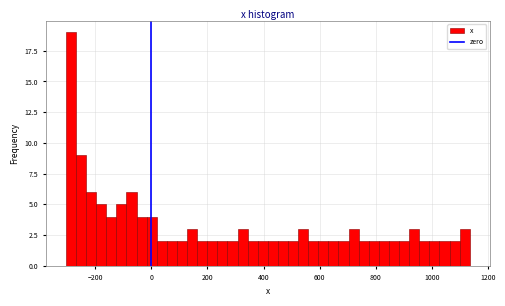

Read against the x-axis, roughly where is the centre of the tallest bar?

-280